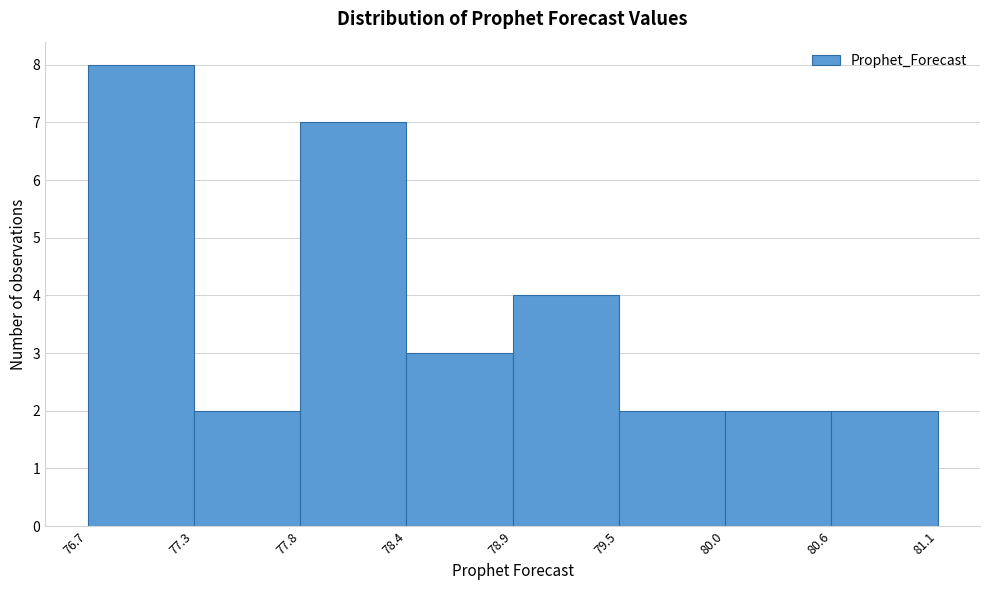

Over which range of the x-axis is the bar tallest?

76.7 to 77.3